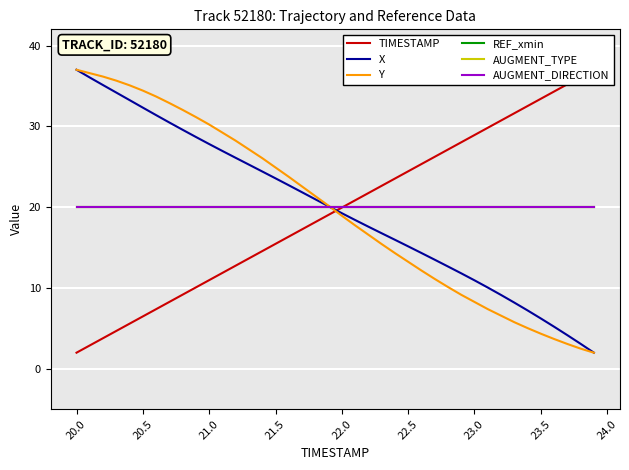

How many times do AUGMENT_TYPE and TIMESTAMP cross each other?

1